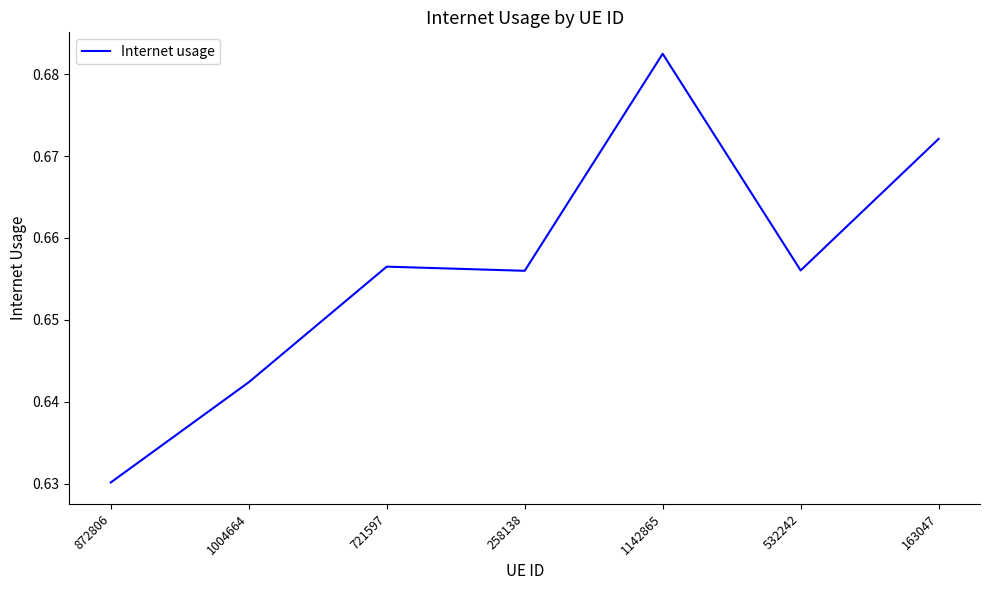

True or false: the data shows 0.8 at 872806.

False